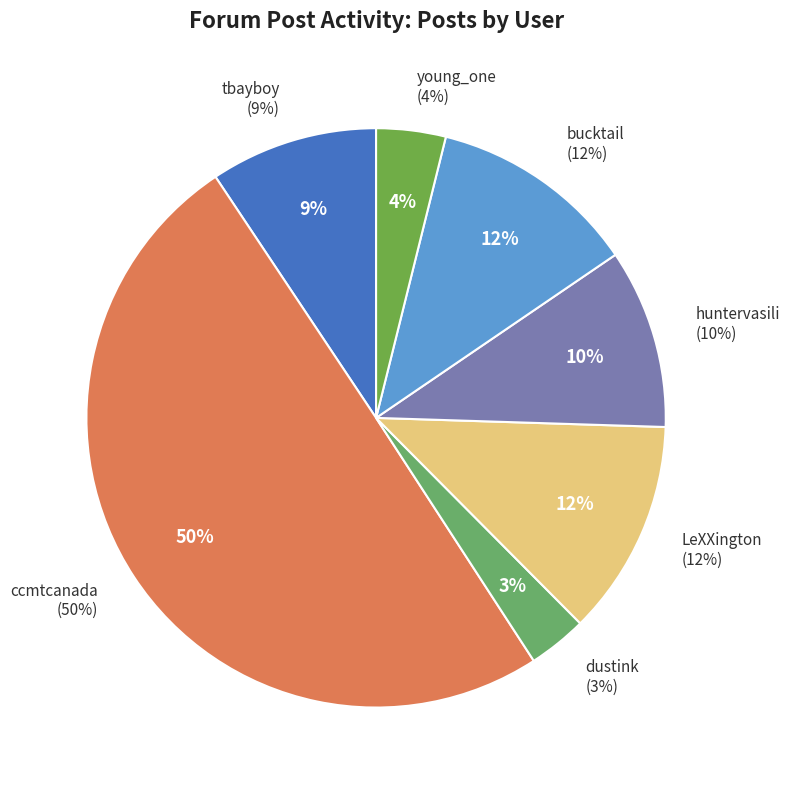

What is the total percentage of young_one and dustink?

7.2%